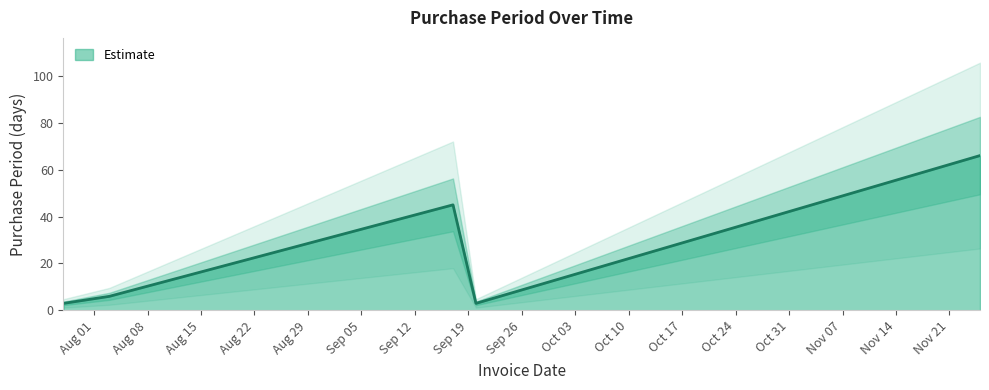

Reading left to right, extract all data points from this chart.

3	6	45	3	66